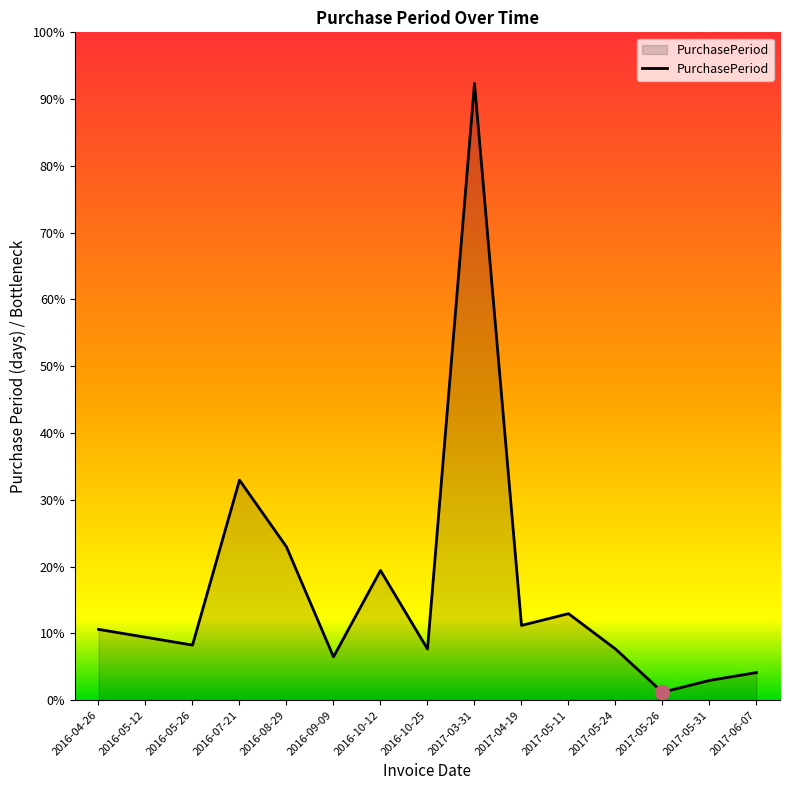

Does the chart display data point markers on the line(s)?

No